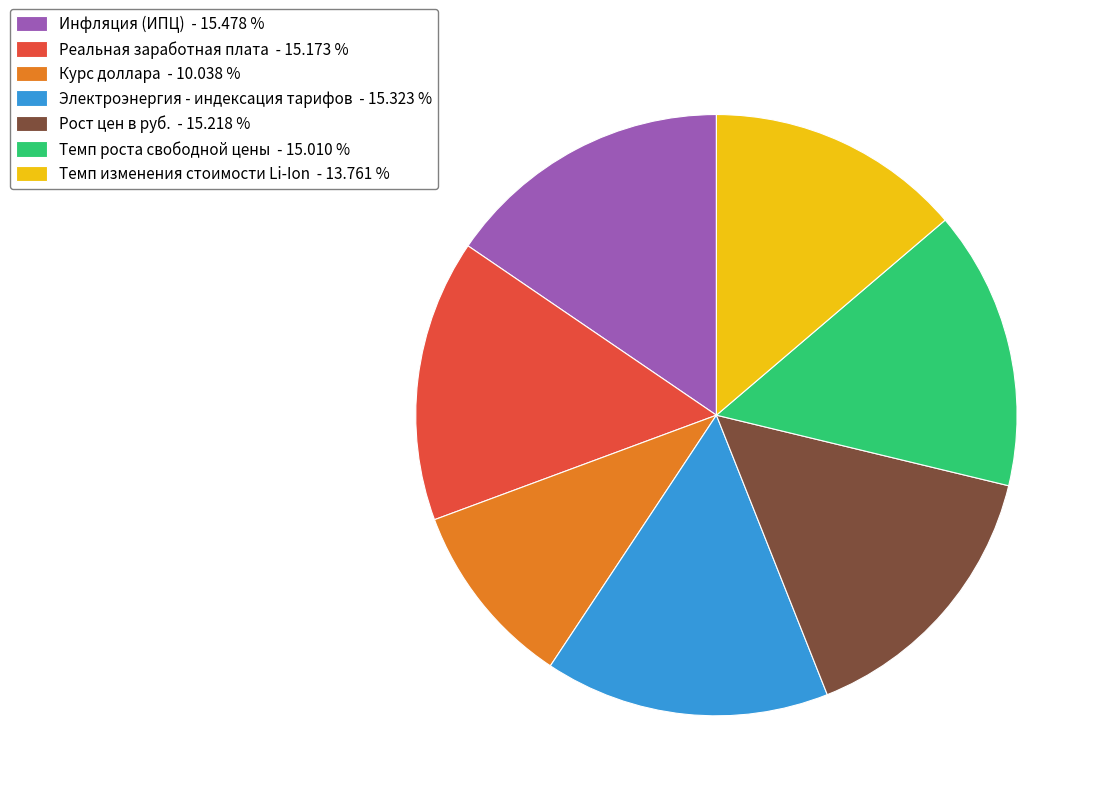

Is there a majority slice in this chart?

No